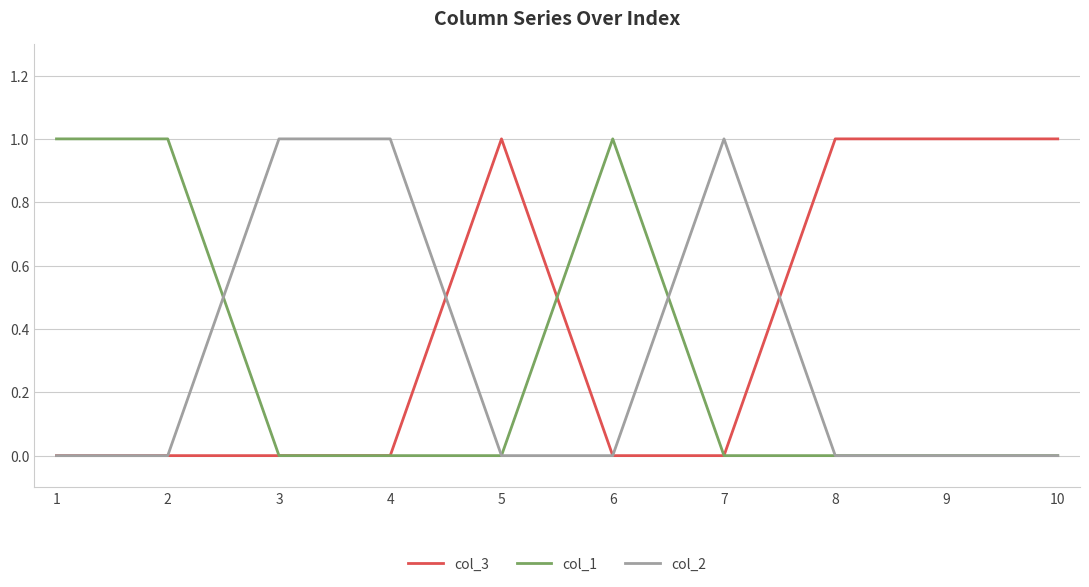

Reading left to right, extract all data points from this chart.

col_3: 1=0	2=0	3=0	4=0	5=1	6=0	7=0	8=1	9=1	10=1
col_1: 1=1	2=1	3=0	4=0	5=0	6=1	7=0	8=0	9=0	10=0
col_2: 1=0	2=0	3=1	4=1	5=0	6=0	7=1	8=0	9=0	10=0